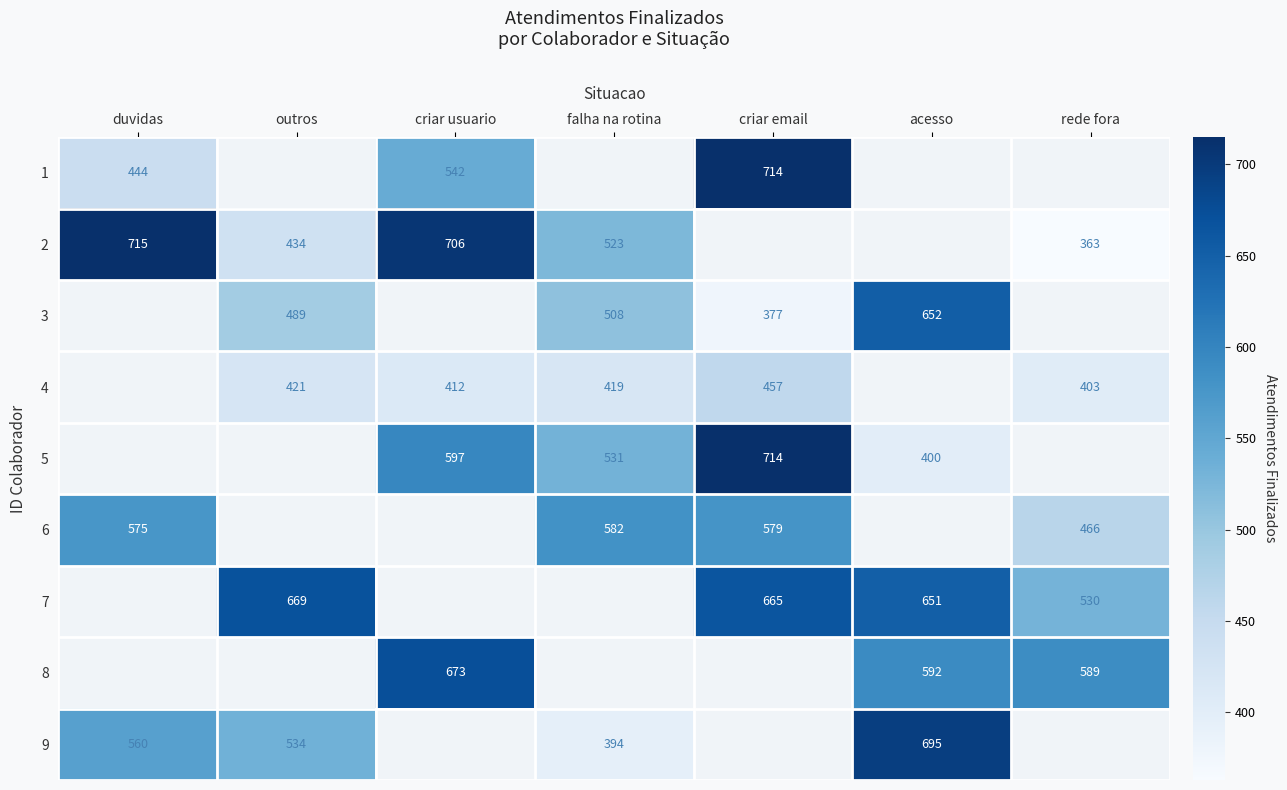

True or false: 4 has a value of 143.4 at criar email.

False